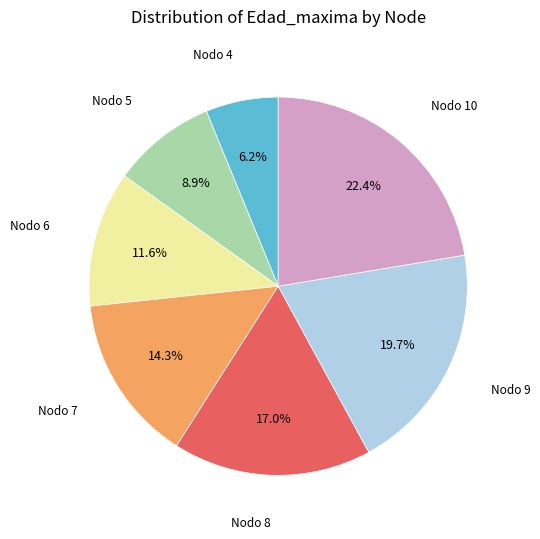

Between Nodo 4 and Nodo 10, which is larger?

Nodo 10